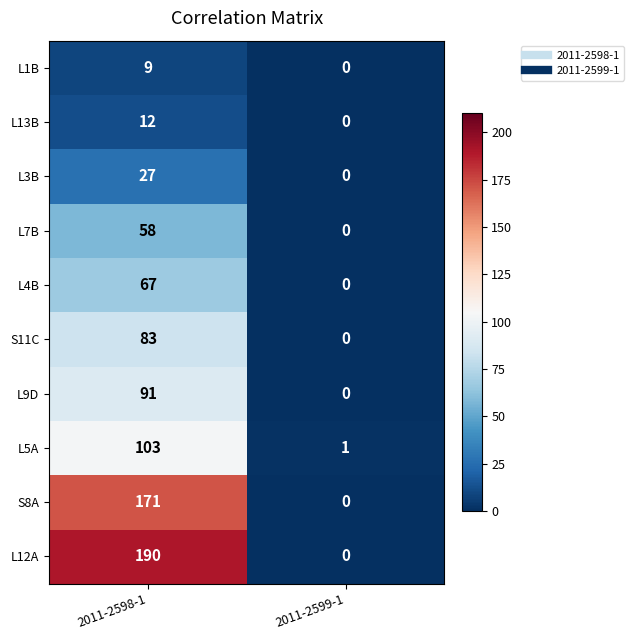

Where is S11C nearest to the value 41?

2011-2599-1